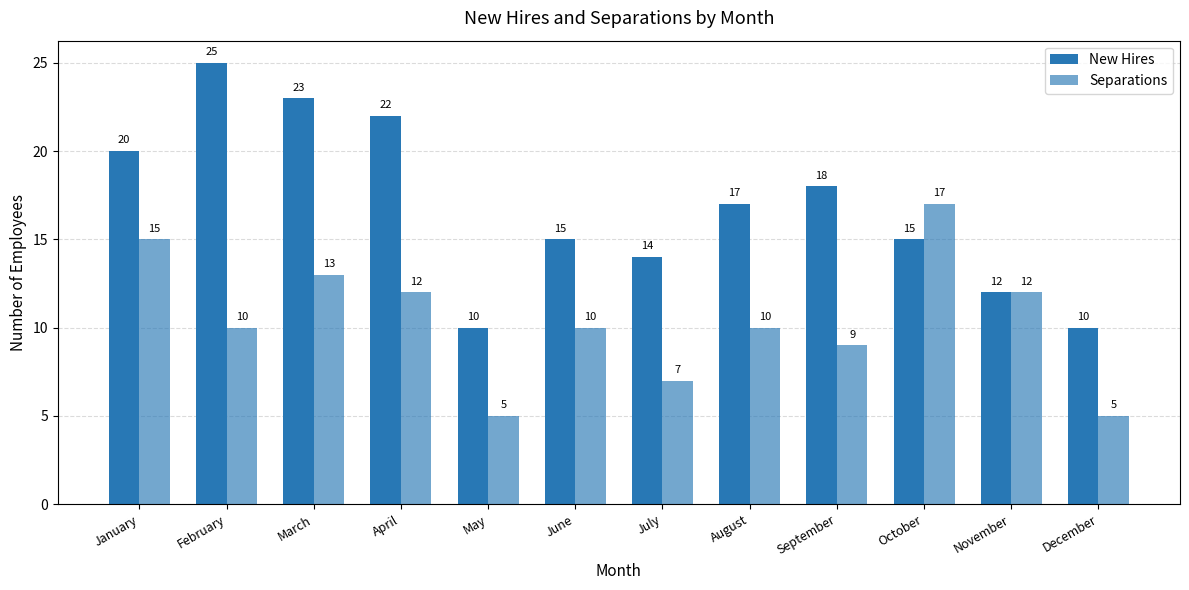

Where does the New Hires series first go above 17?

January